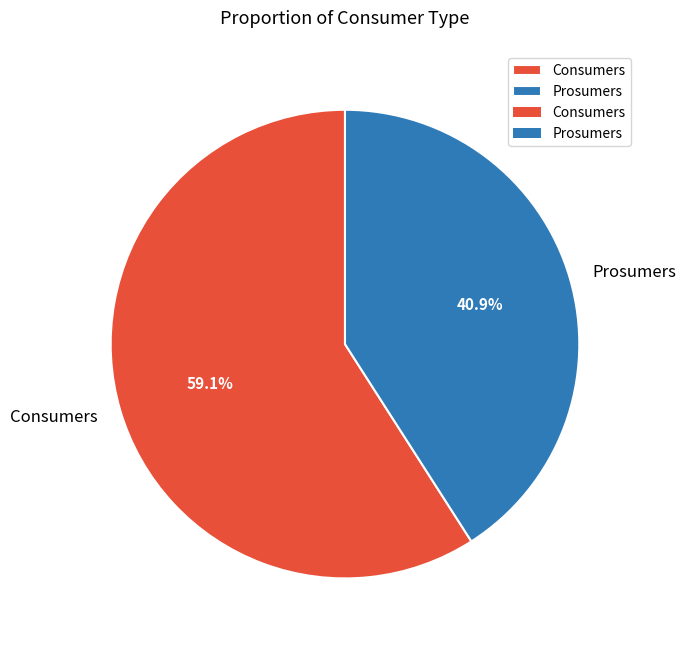

How much of the chart is everything except Consumers?

40.9%